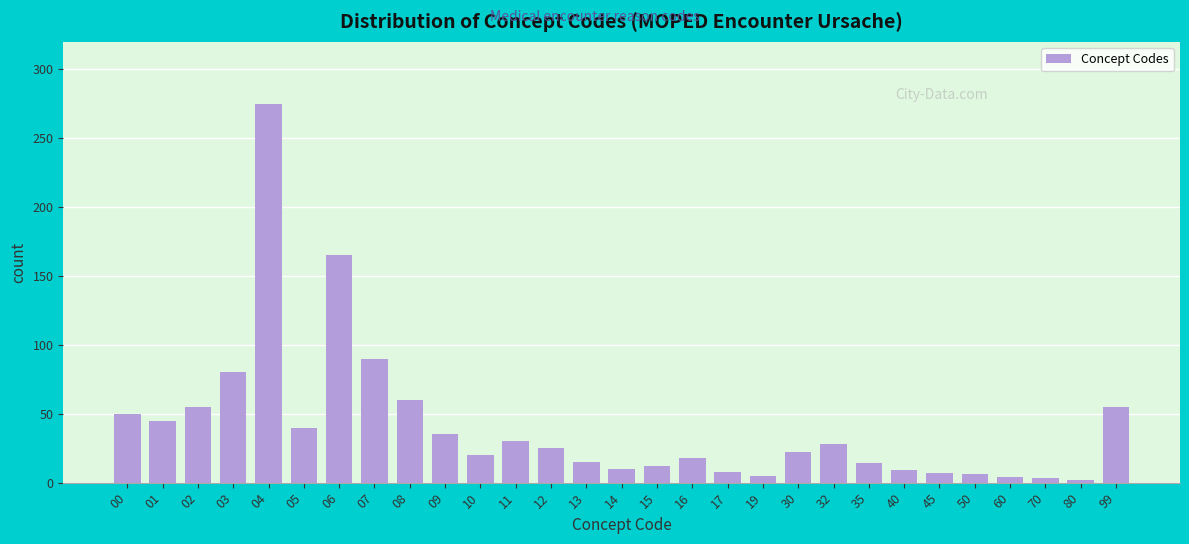

What is the sum of all values?

1188